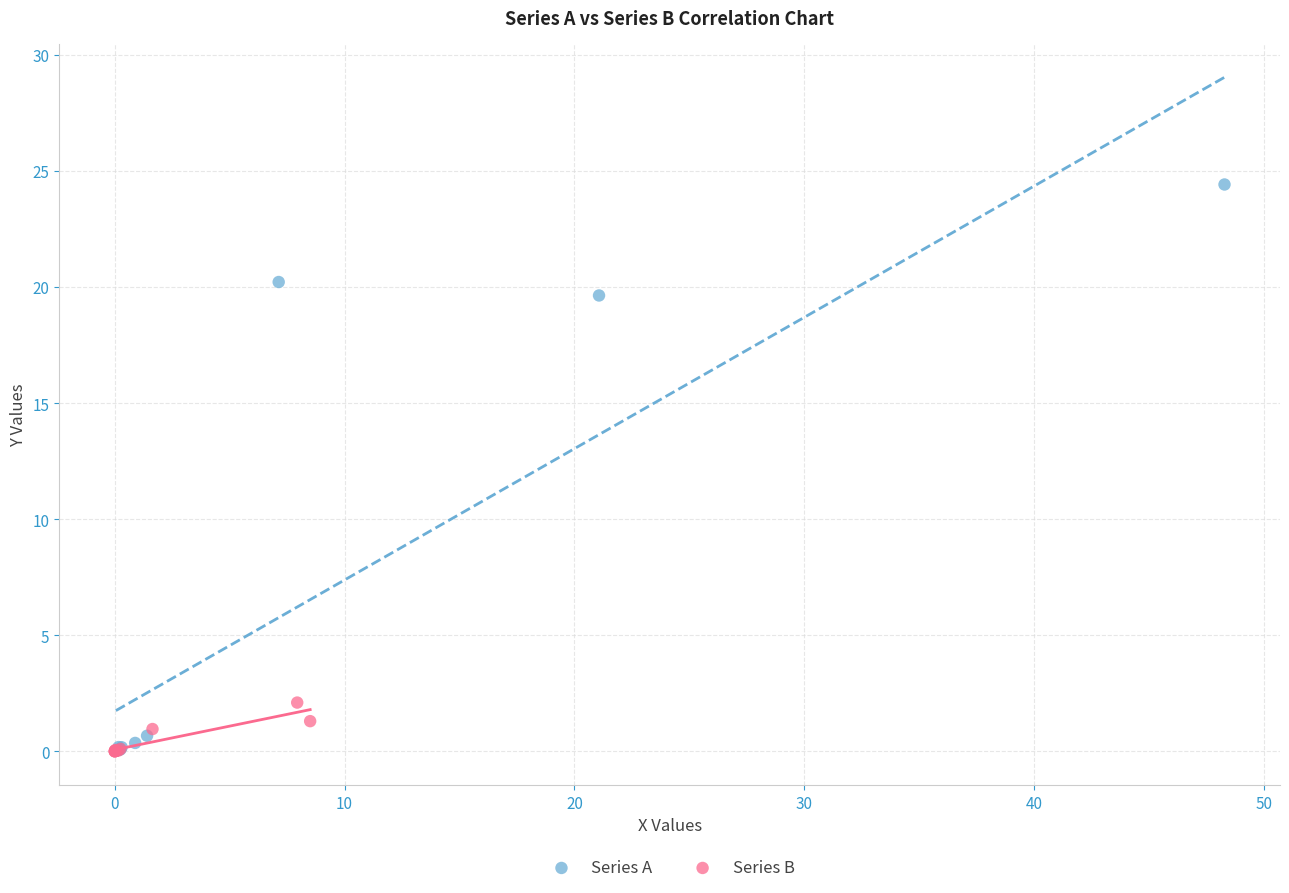

Which series has the largest Y range (max minus min)?

Series A